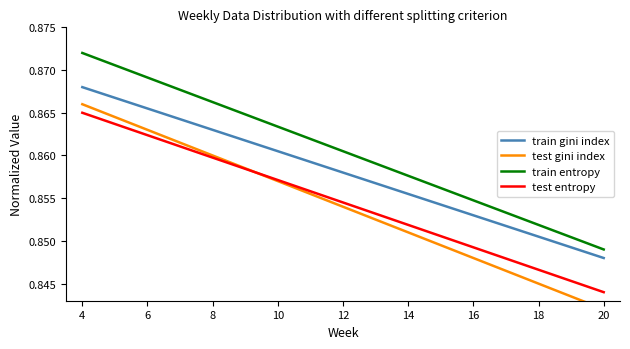

Where is train gini index nearest to the value 0?

20